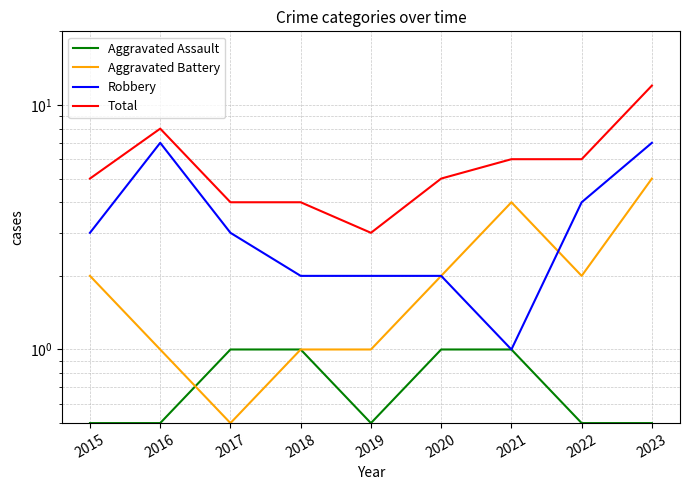

What is the value of the Aggravated Battery point at the 4th from the left?

1.0